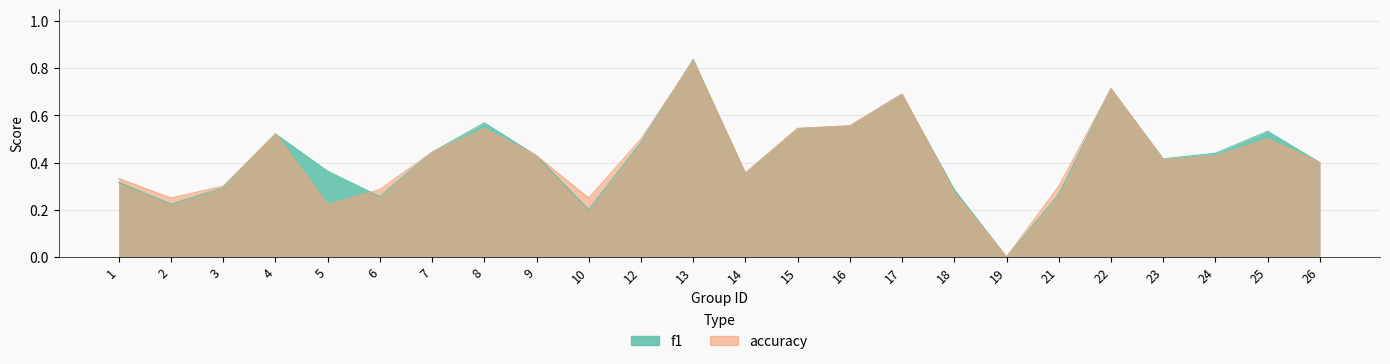

What is the difference between the maximum and minimum values in the accuracy series?

0.8